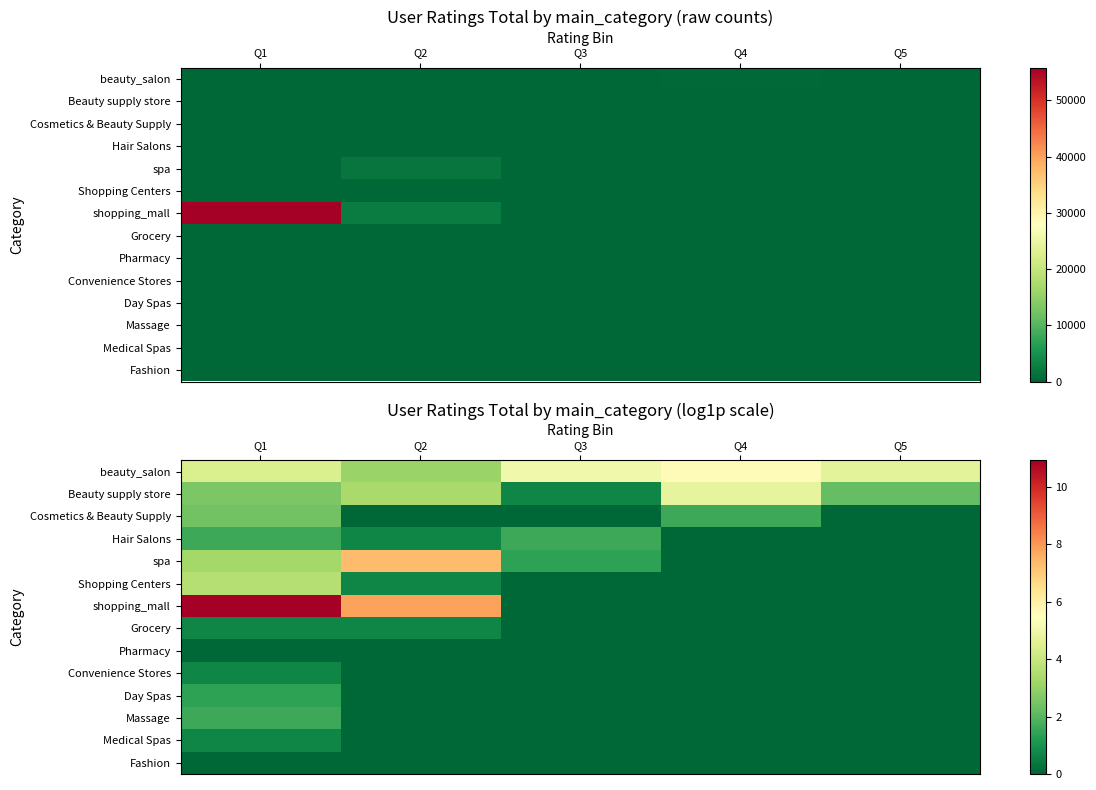

What is the spread (max minus min) of values at Q4?

5.6